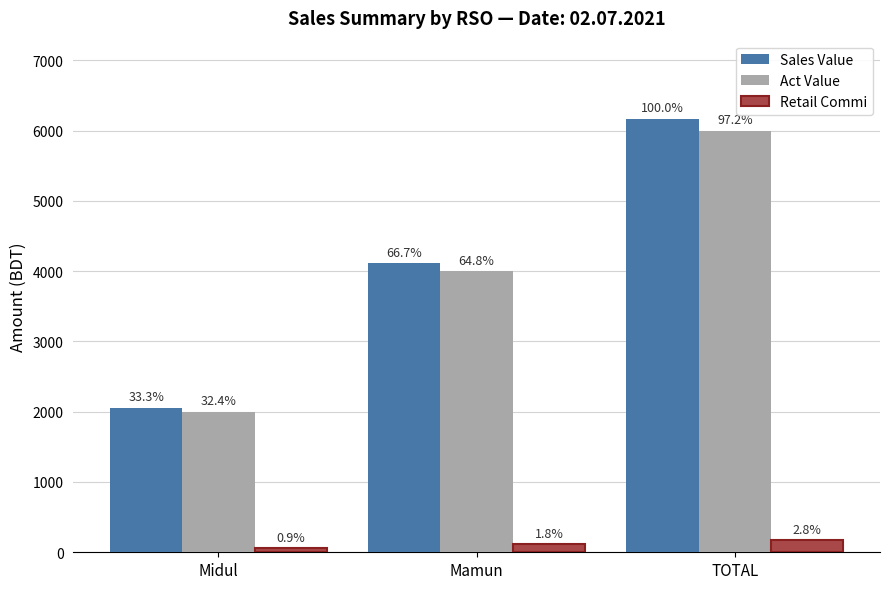

True or false: Retail Commi has a value of 50.0 at Mamun.

False